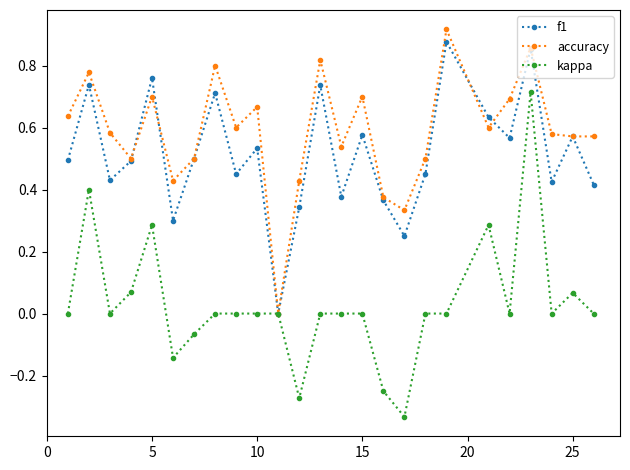

Which series has the largest total across all categories?

accuracy